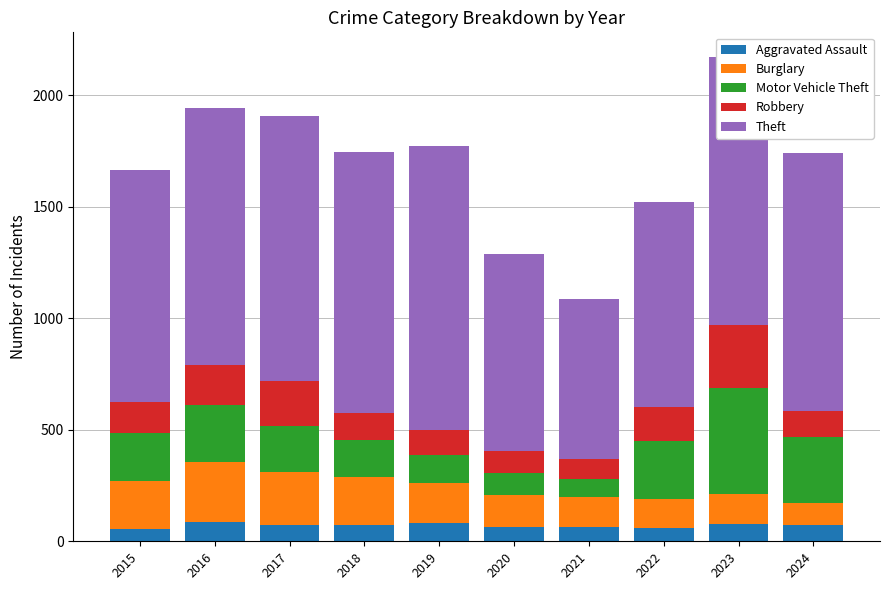

What is the total value across all series at 2020?

1288